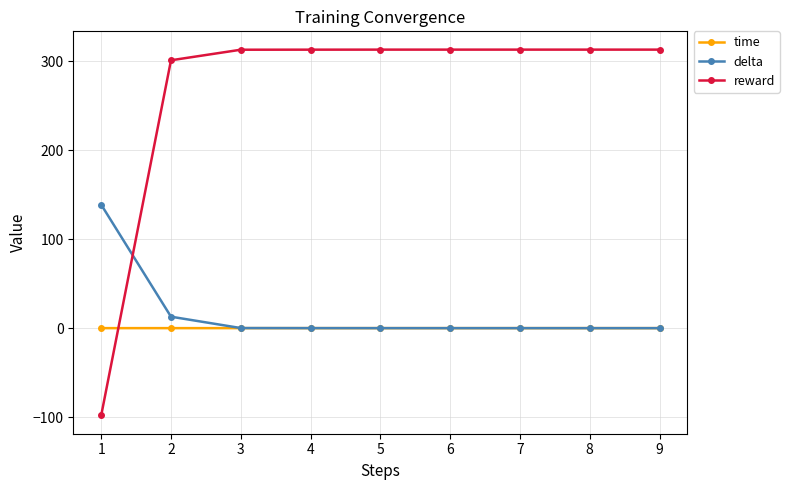

True or false: delta has a value of 0.0 at 7.

True